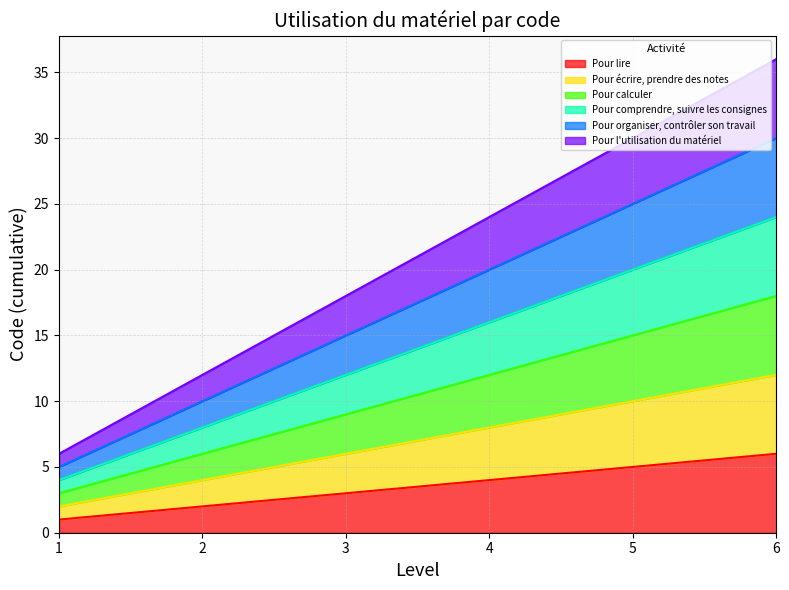

Count the Pour lire values in the range 2 to 5.

4